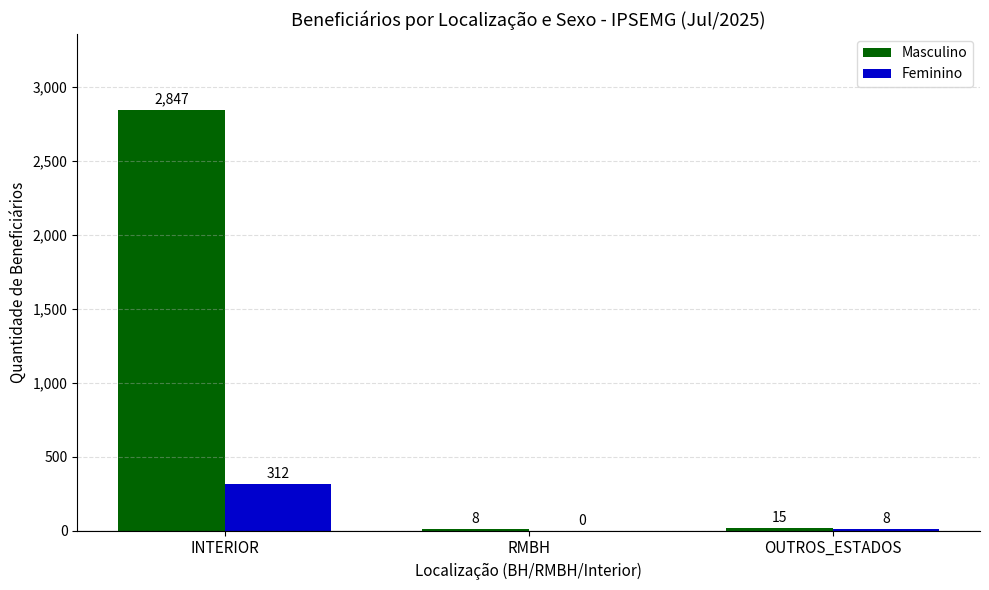

The Feminino series shows 0 at RMBH. True or false?

True